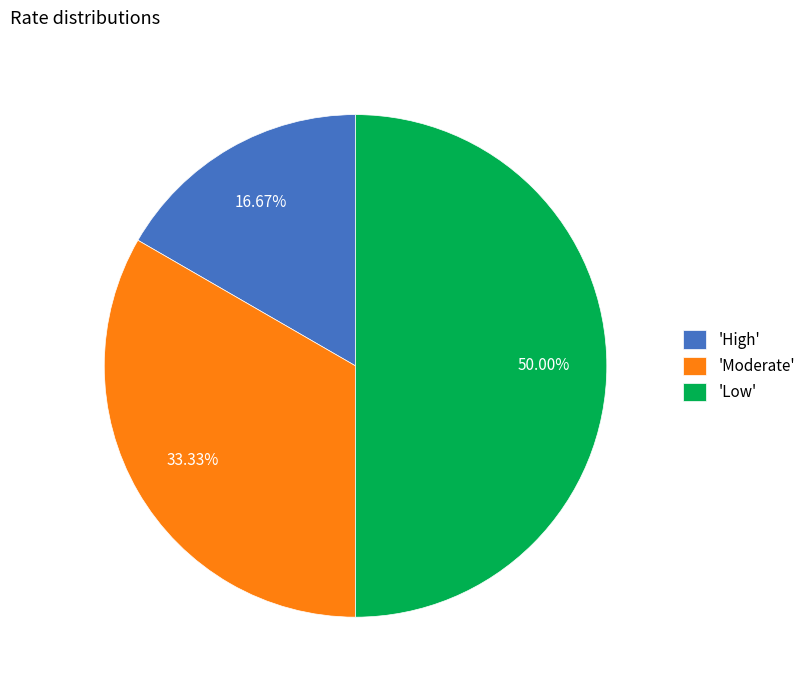

Which category has the biggest portion of the pie?

'Low'